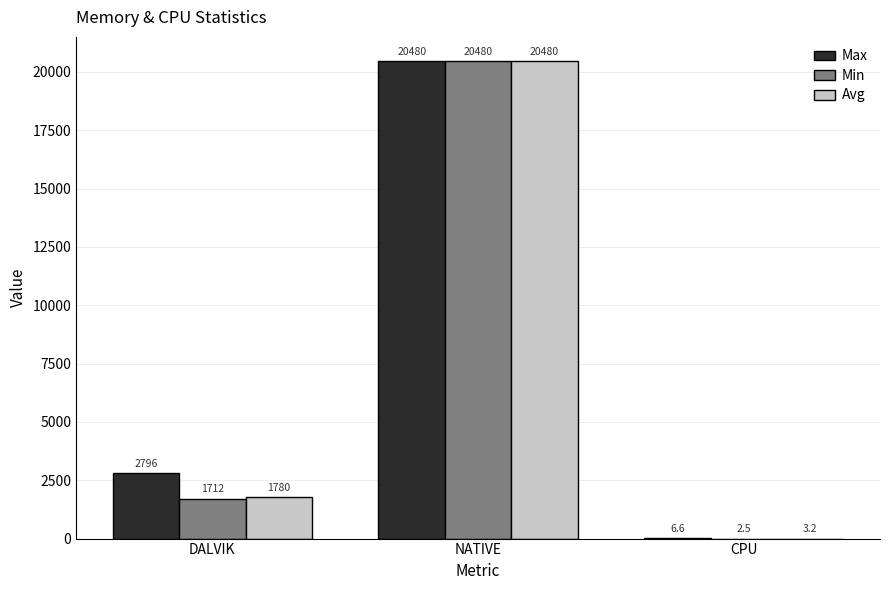

At which label does Avg reach its peak?

NATIVE